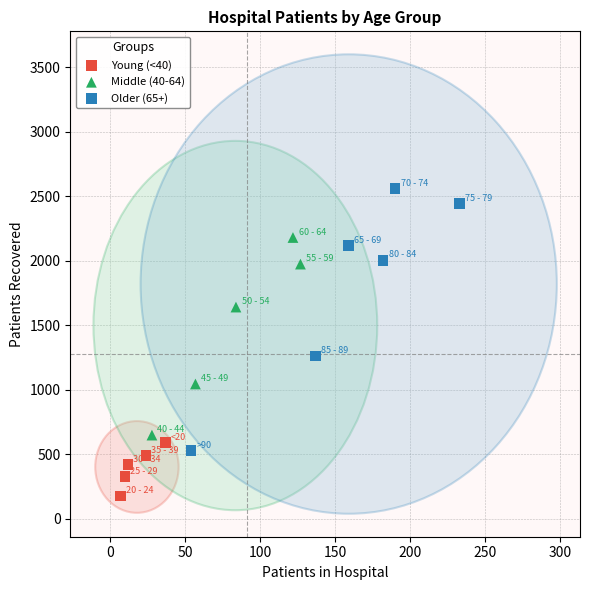

Which series contains the lowest Y value?

Young (<40)